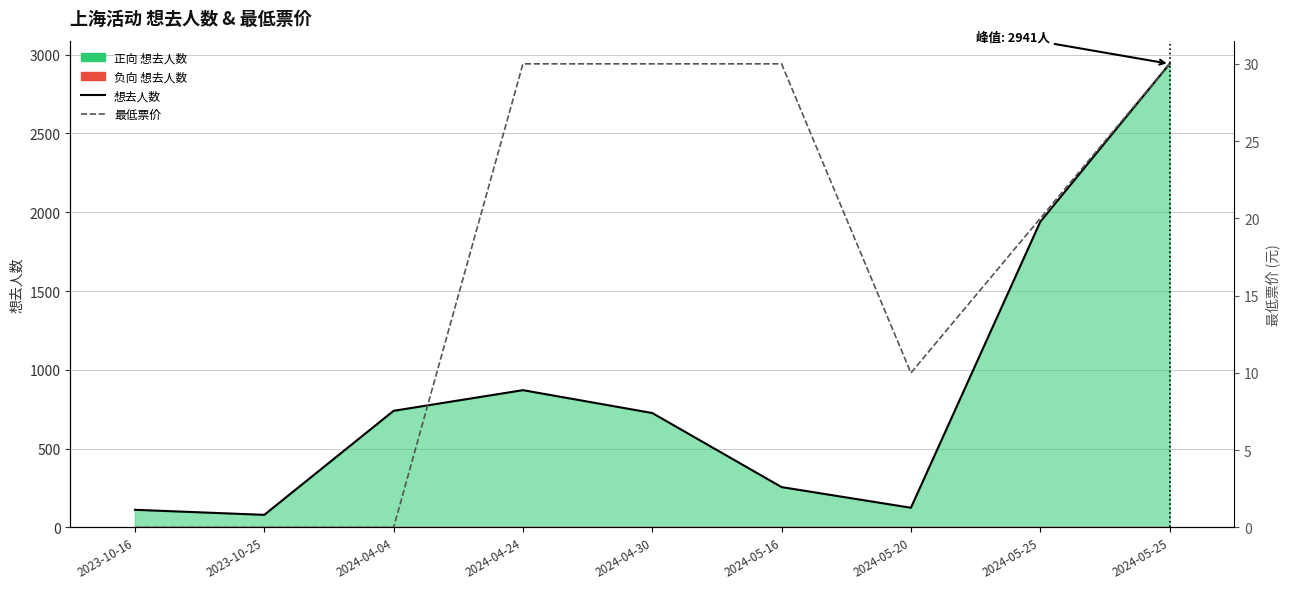

Reading left to right, transcribe all the data shown in this chart.

想去人数: 2023-10-16=112	2023-10-25=80	2024-04-04=740	2024-04-24=871	2024-04-30=726	2024-05-16=256	2024-05-20=125	2024-05-25=1939	2024-05-25=2941
最低票价: 2023-10-16=0	2023-10-25=0	2024-04-04=0	2024-04-24=30	2024-04-30=30	2024-05-16=30	2024-05-20=10	2024-05-25=20	2024-05-25=30